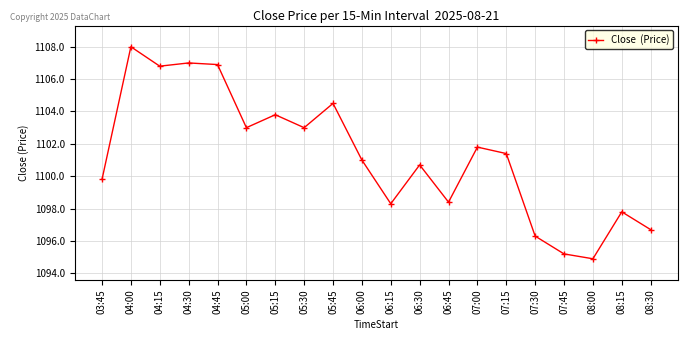

What is the sum of the values at 07:30 and 05:00?

2199.3